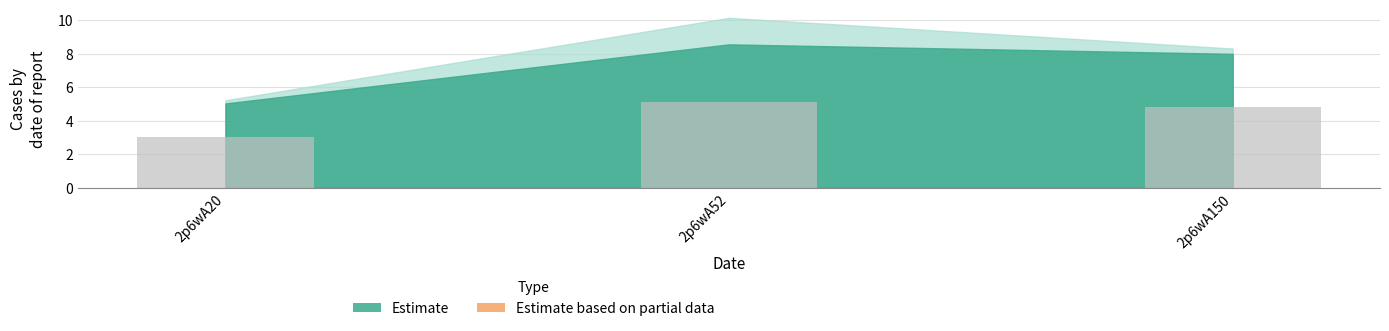

The value at 2p6wA52 is 5.1. True or false?

True